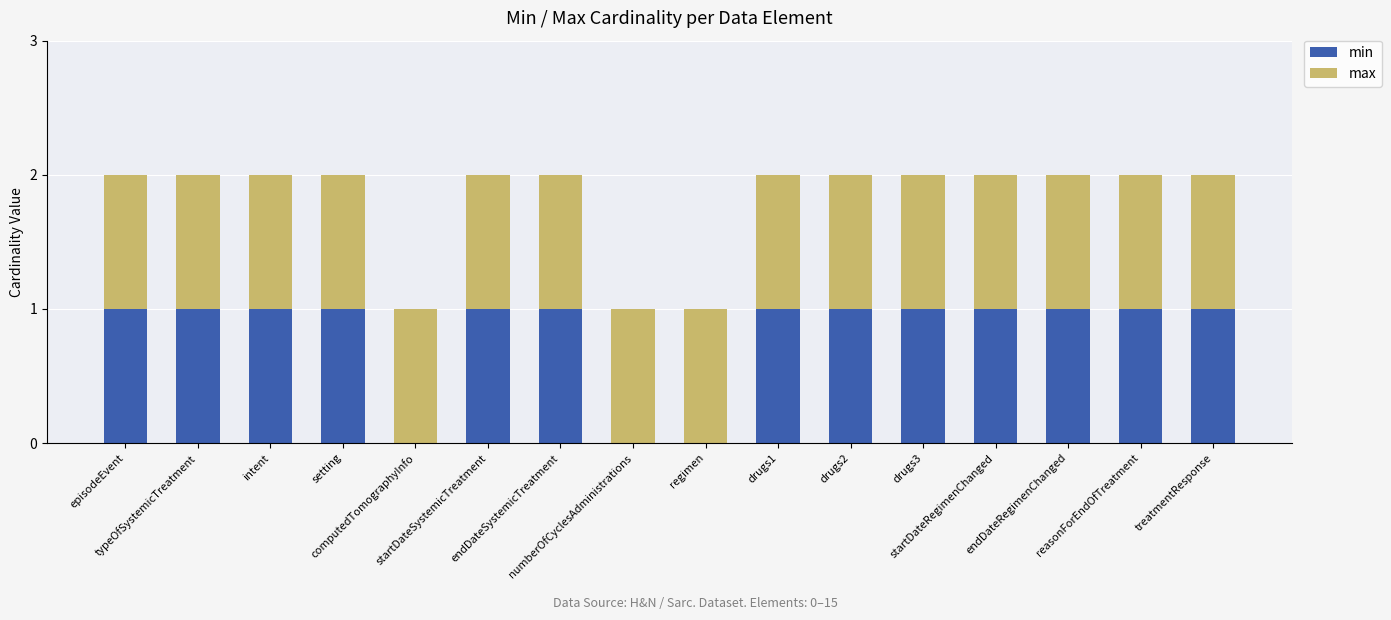

What is the label of the 6th bar from the left?

startDateSystemicTreatment